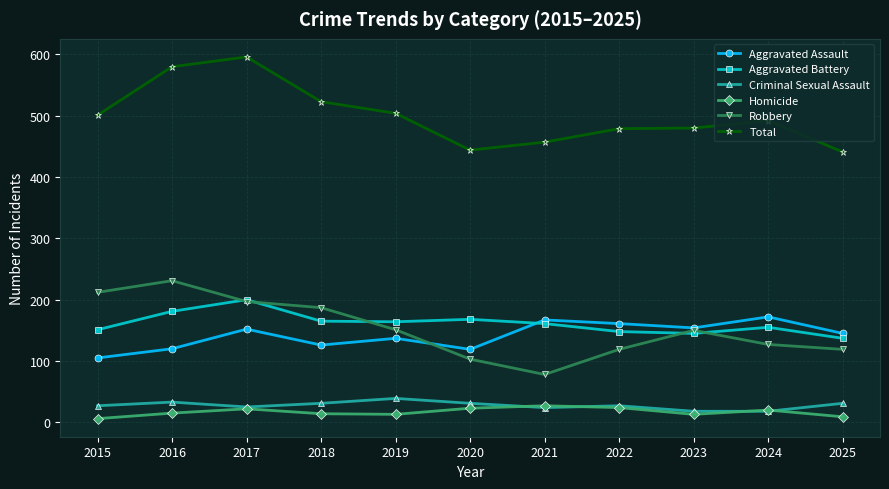

What is the value of the Aggravated Battery point at the 2nd from the left?

181